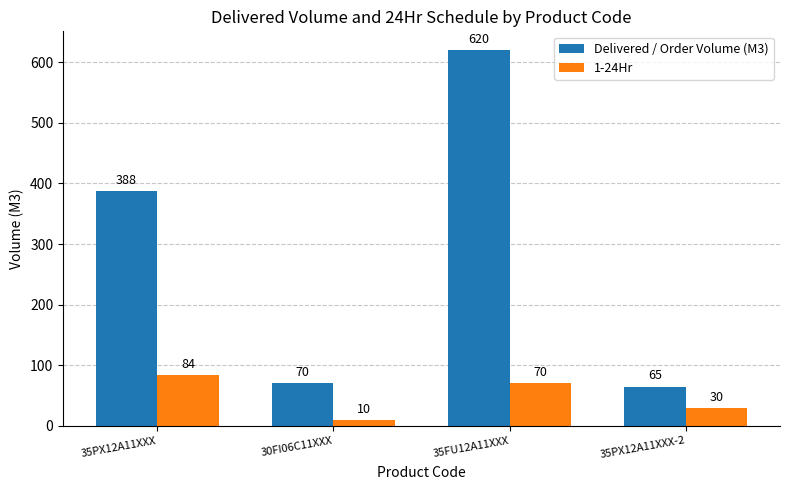

Rank the series by their average value, from lowest to highest.

1-24Hr, Delivered / Order Volume (M3)